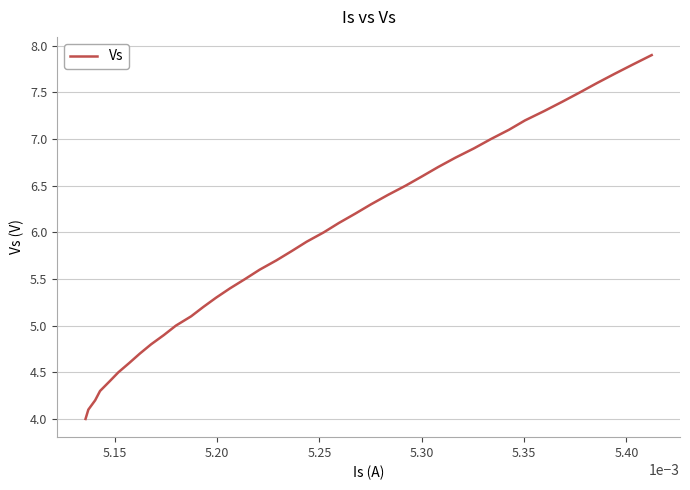

What is the average value?

6.0